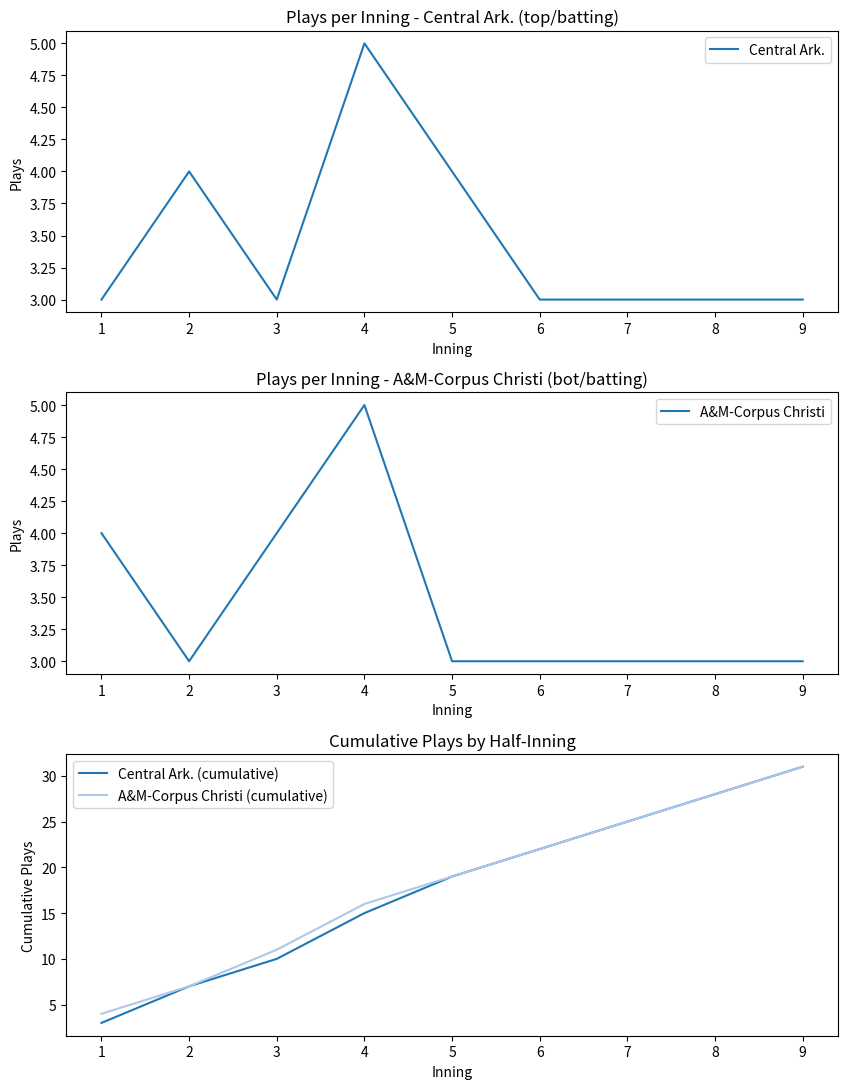

True or false: A&M-Corpus Christi (cumulative) has more than 1 interior local peaks.

False